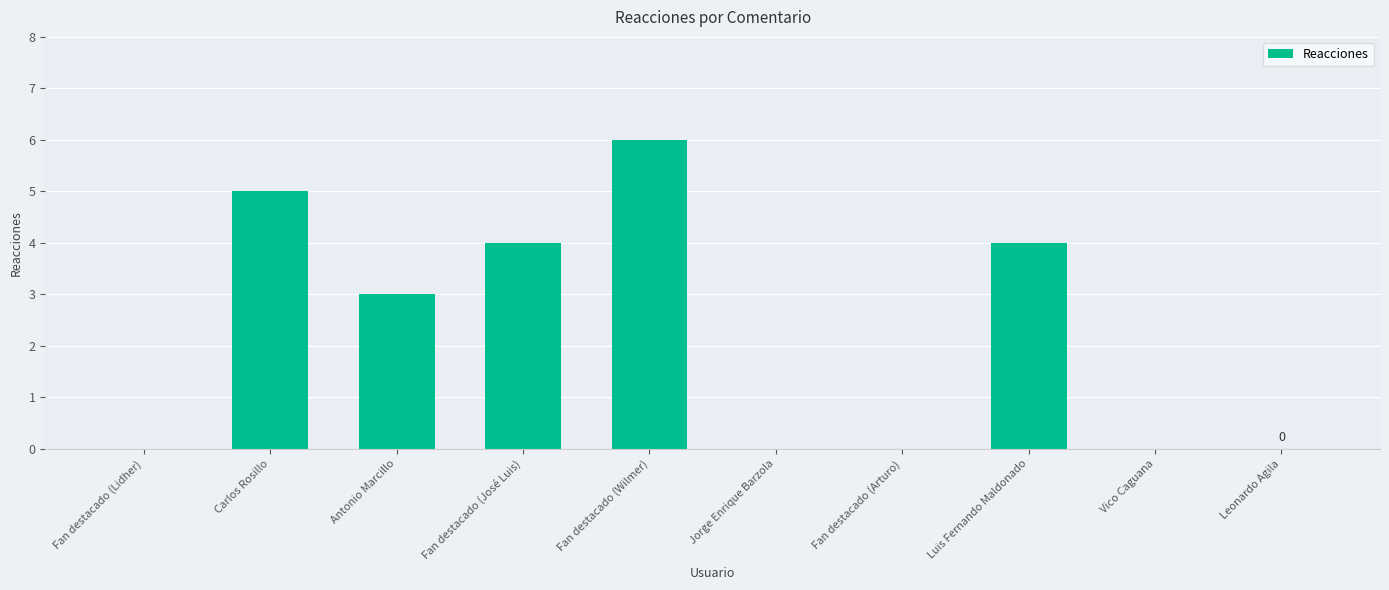

At which label is the value closest to 3?

Antonio Marcillo